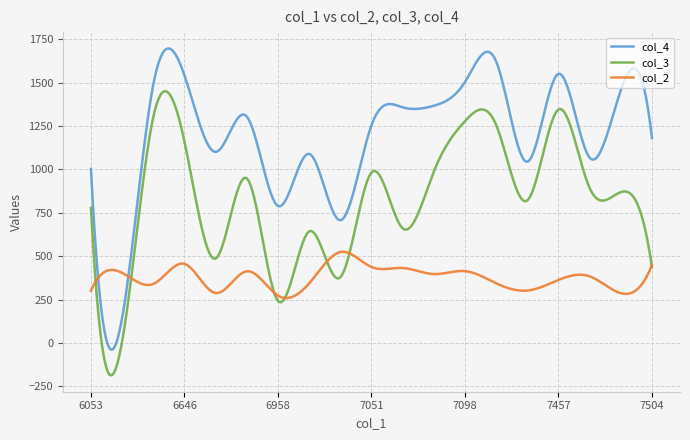

What are all the series names shown in the legend?

col_4, col_3, col_2